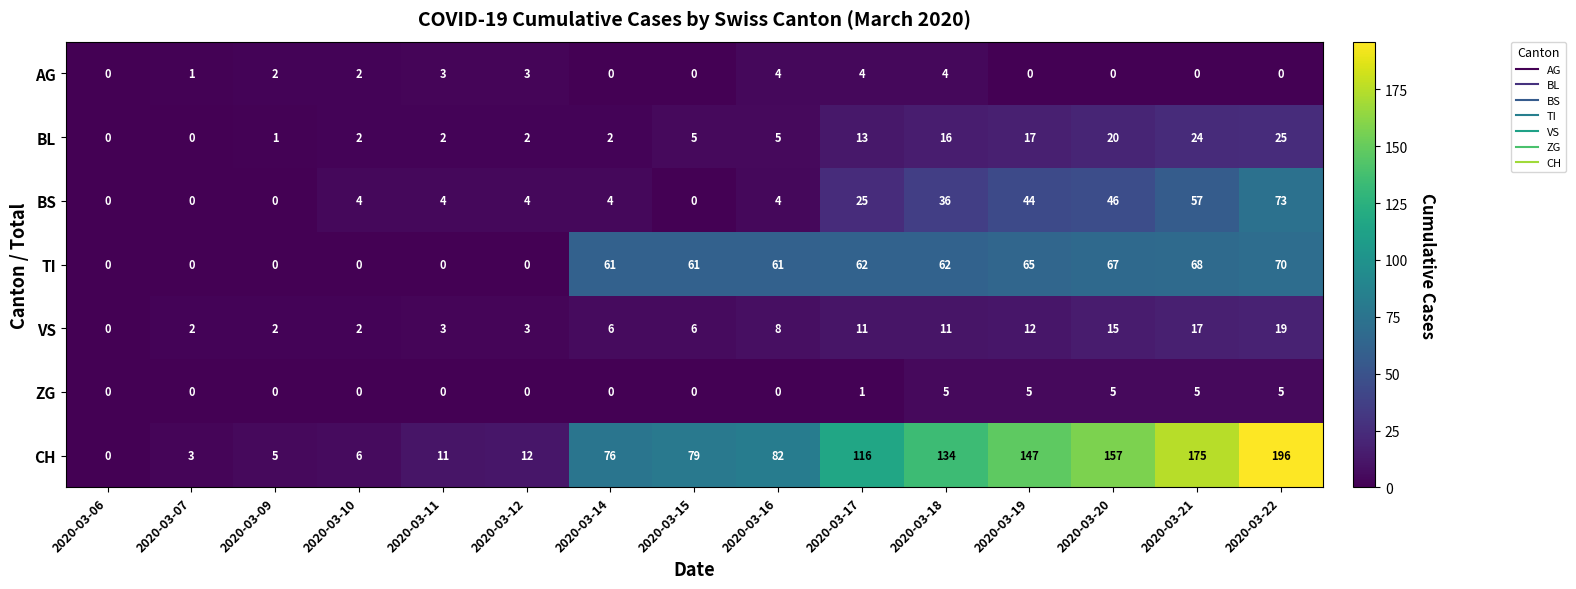

What is the average value of the BL series?

9